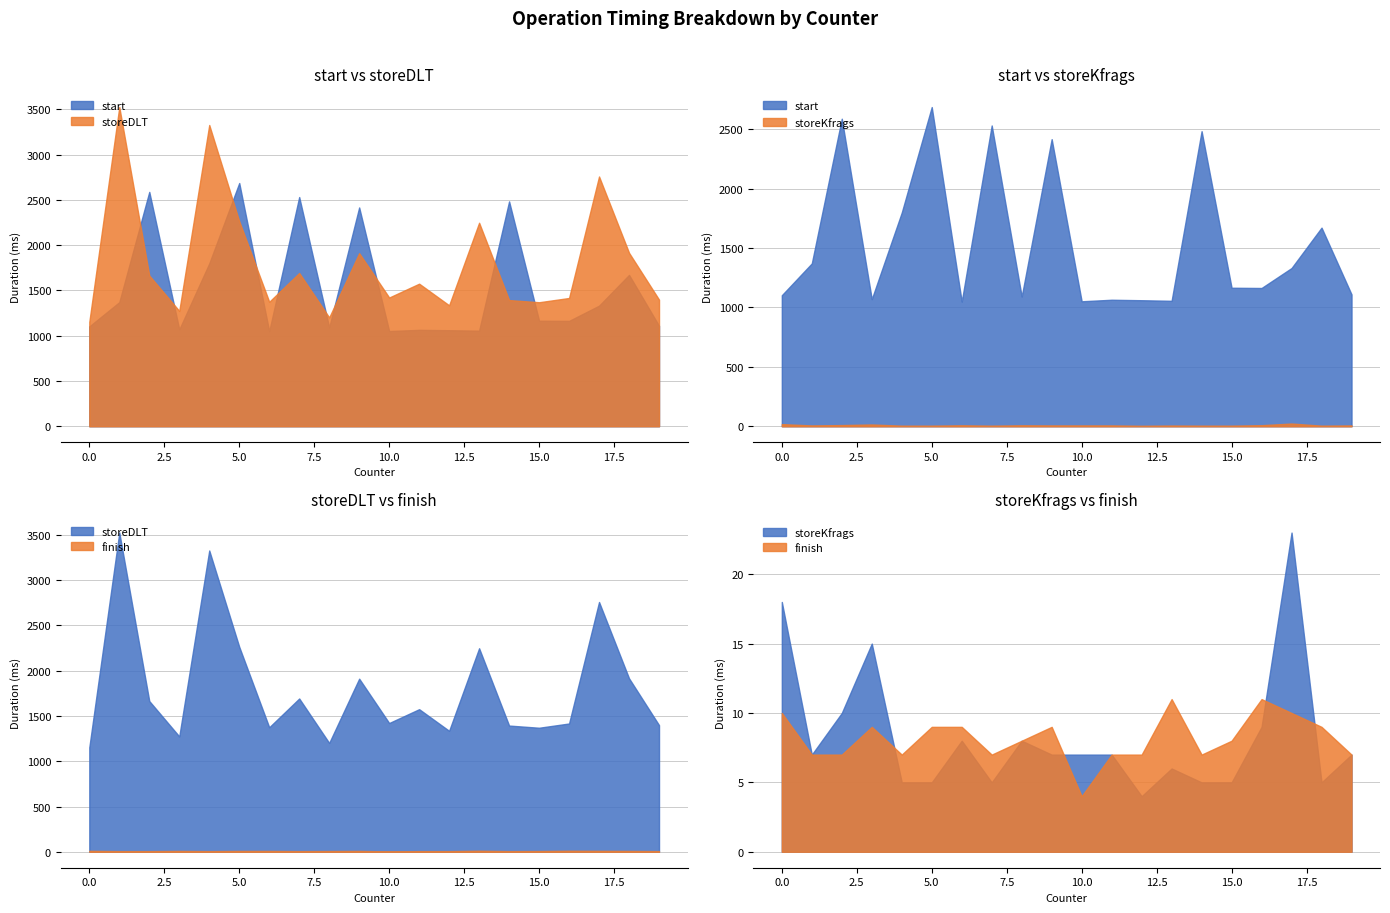

Which label corresponds to the smallest value in the chart?

12